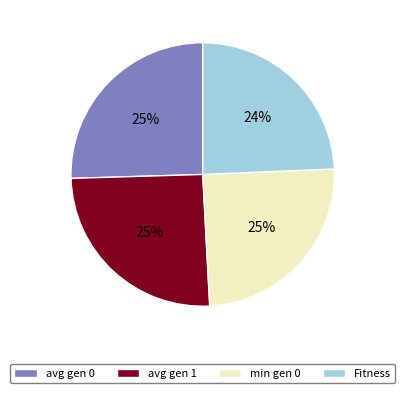

What percentage is the avg gen 1 slice, to the nearest percent?

25%